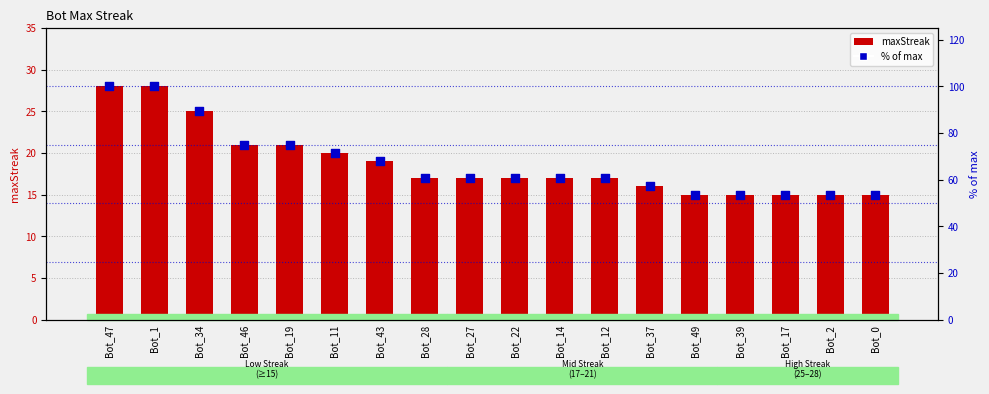

What are all the series names shown in the legend?

maxStreak, % of max